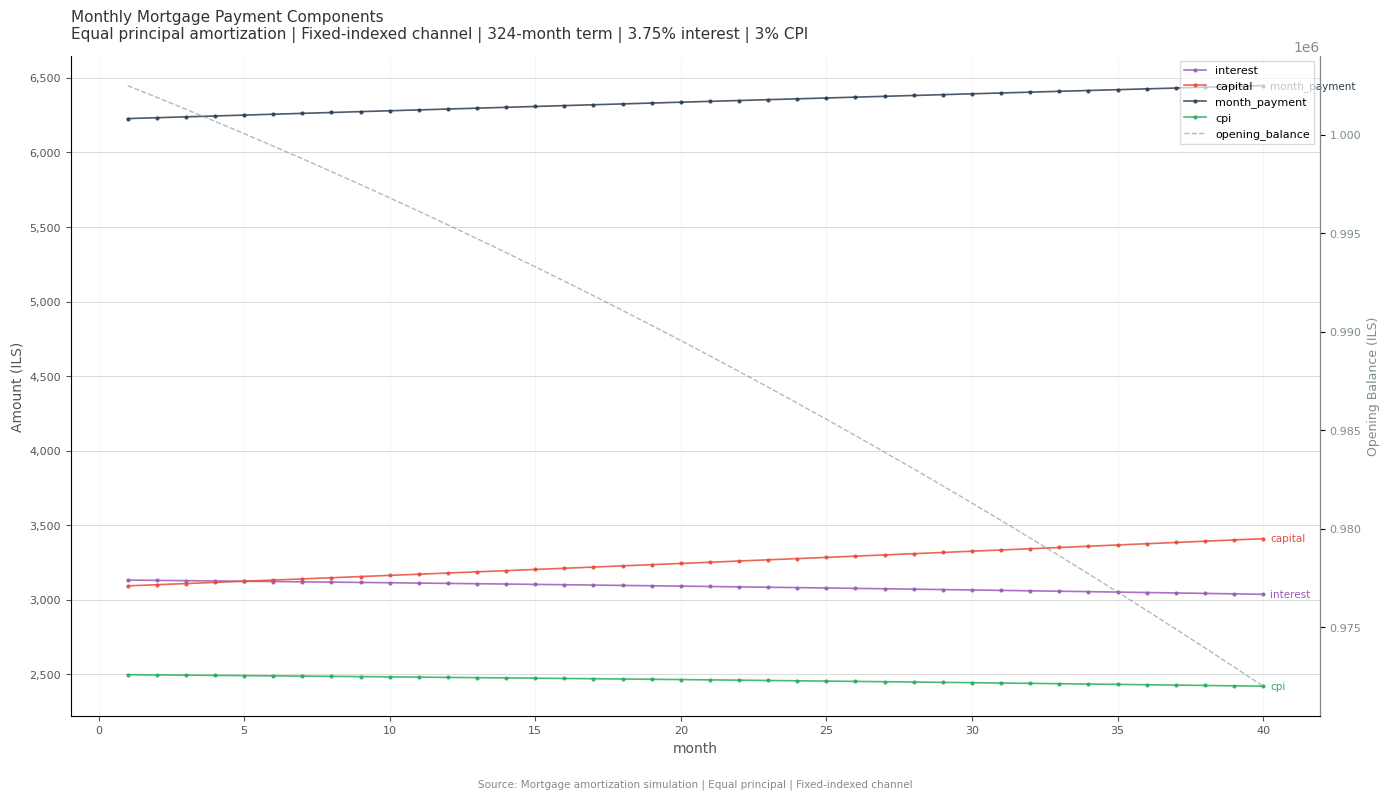

What is the difference between the maximum and minimum values in the month_payment series?

221.2